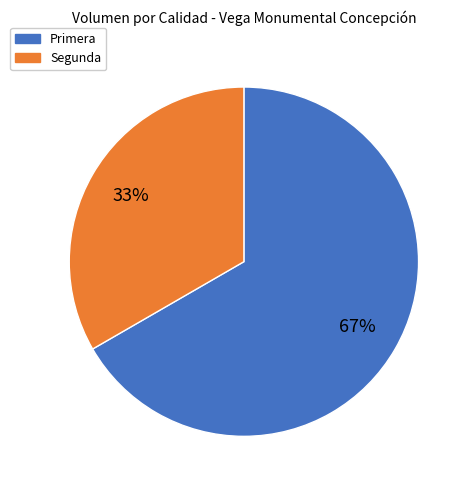

Is it true that Segunda is 33% of the pie?

True